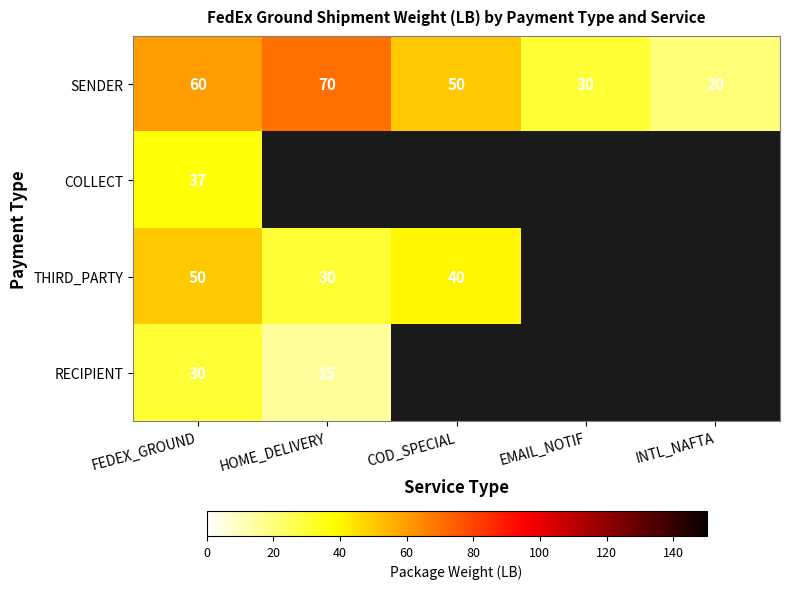

At which label does SENDER reach its peak?

HOME_DELIVERY